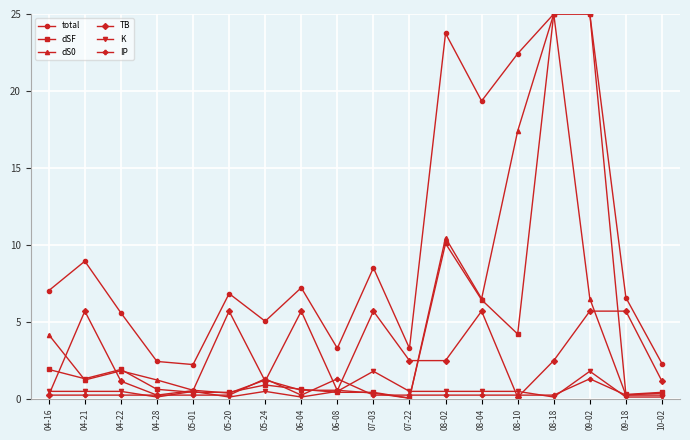

Between 09-18 and 10-02, which series saw the biggest shift?

TB